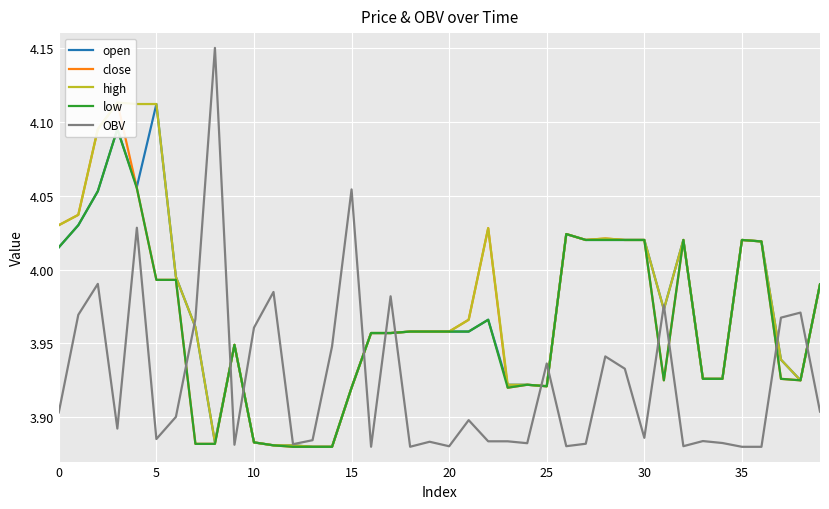

How many interior local valleys does the low series have?

4